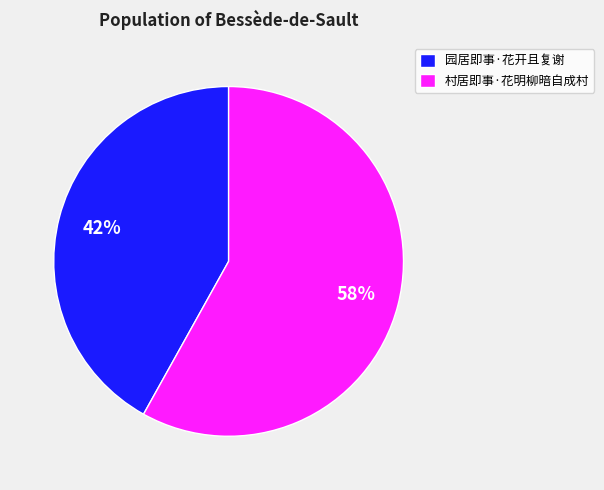

Is it true that 园居即事·花开且复谢 is 42% of the pie?

True